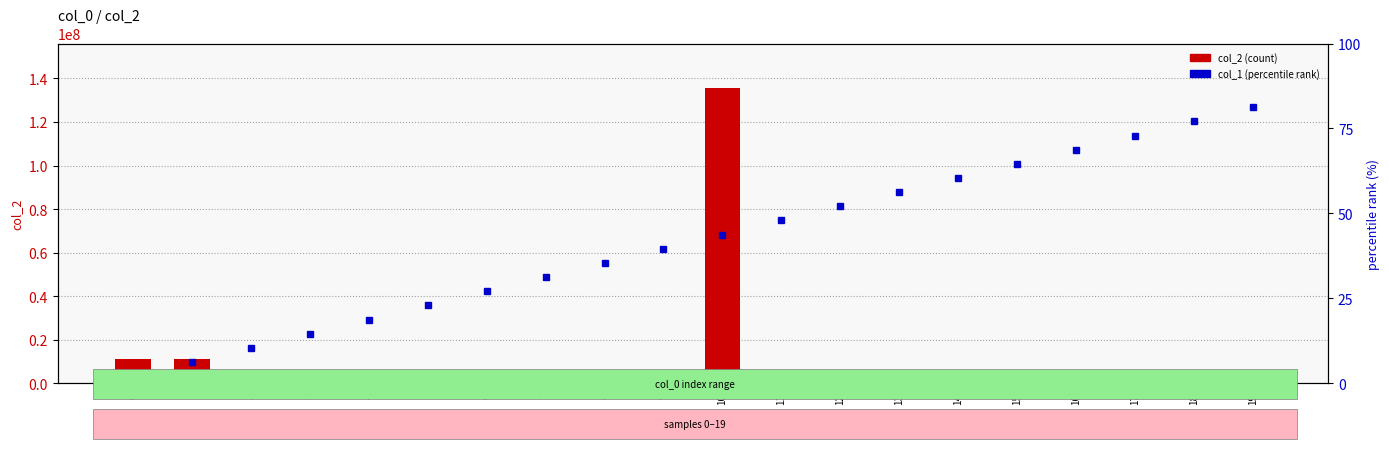

What is the highest value of the col_2 (count) series?

135676309.0